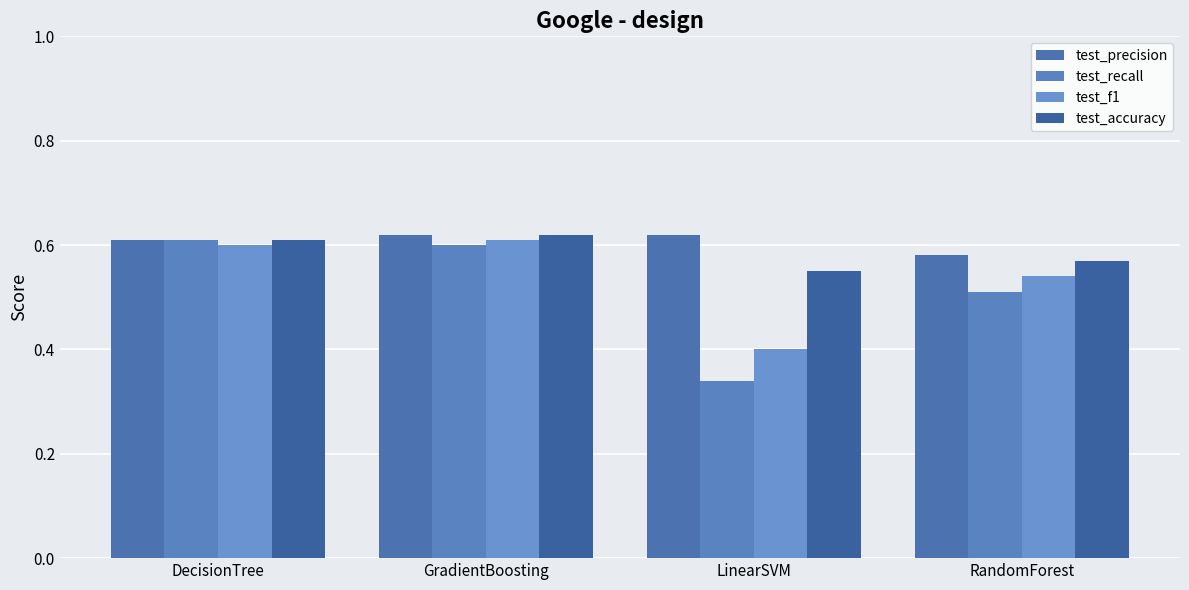

At how many categories does at least one series exceed 0?

4